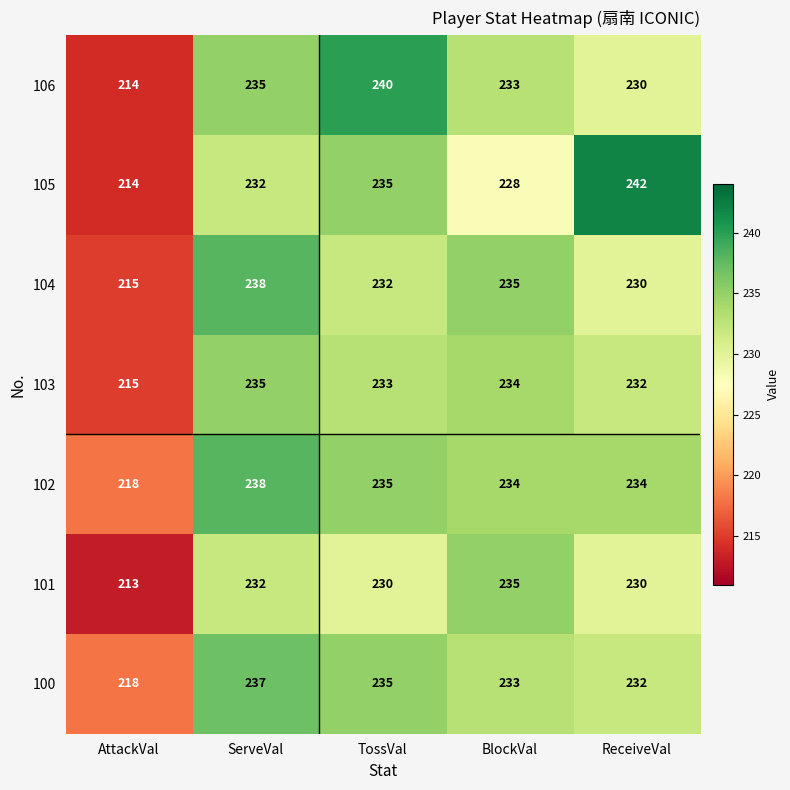

What is the difference between the 104 values at BlockVal and ReceiveVal?

5